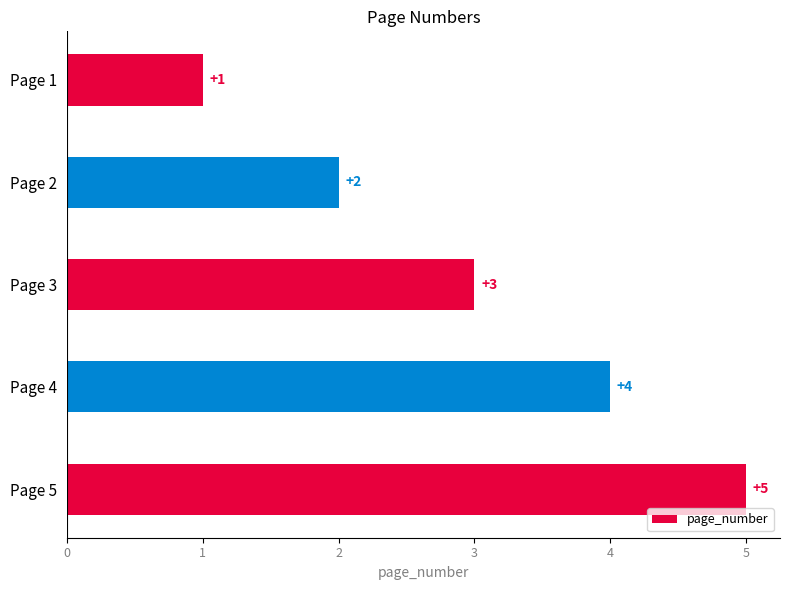

Is it true that the value at Page 1 is 1?

True